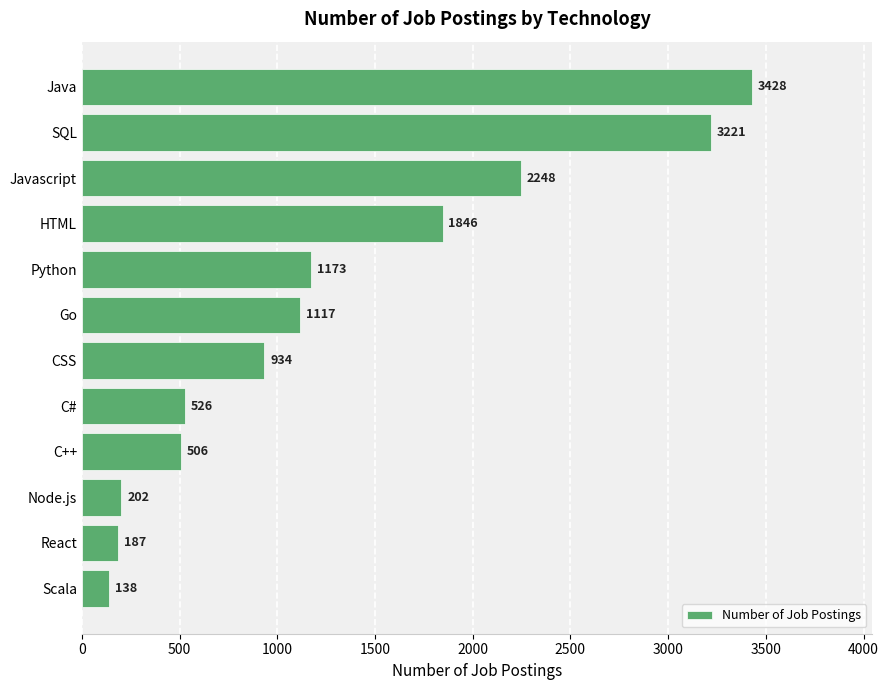

True or false: the data shows 138 at Scala.

True